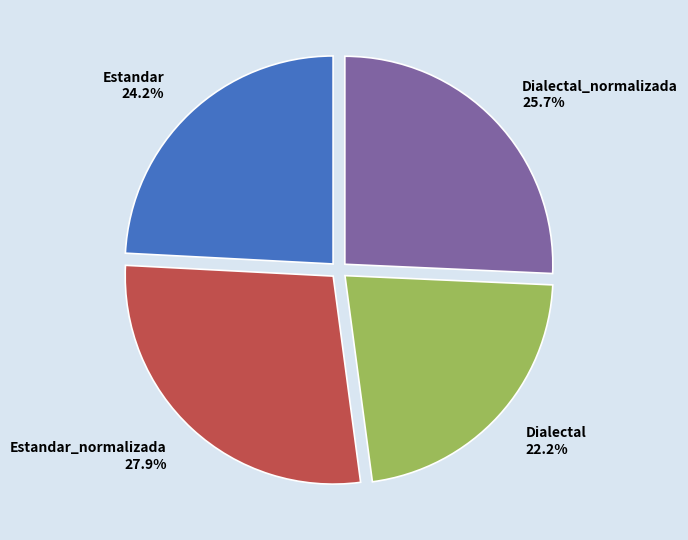

Is there any slice that represents more than half of the pie?

No